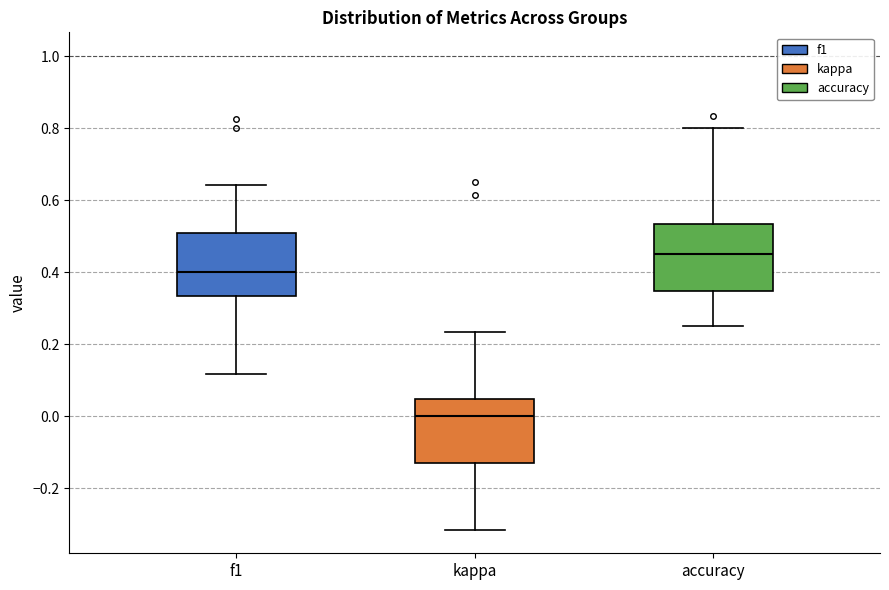

Where does the upper whisker of the box for f1 end on the y-axis? The values are not printed on the chart, so give them approximately, as read against the axis.

0.64